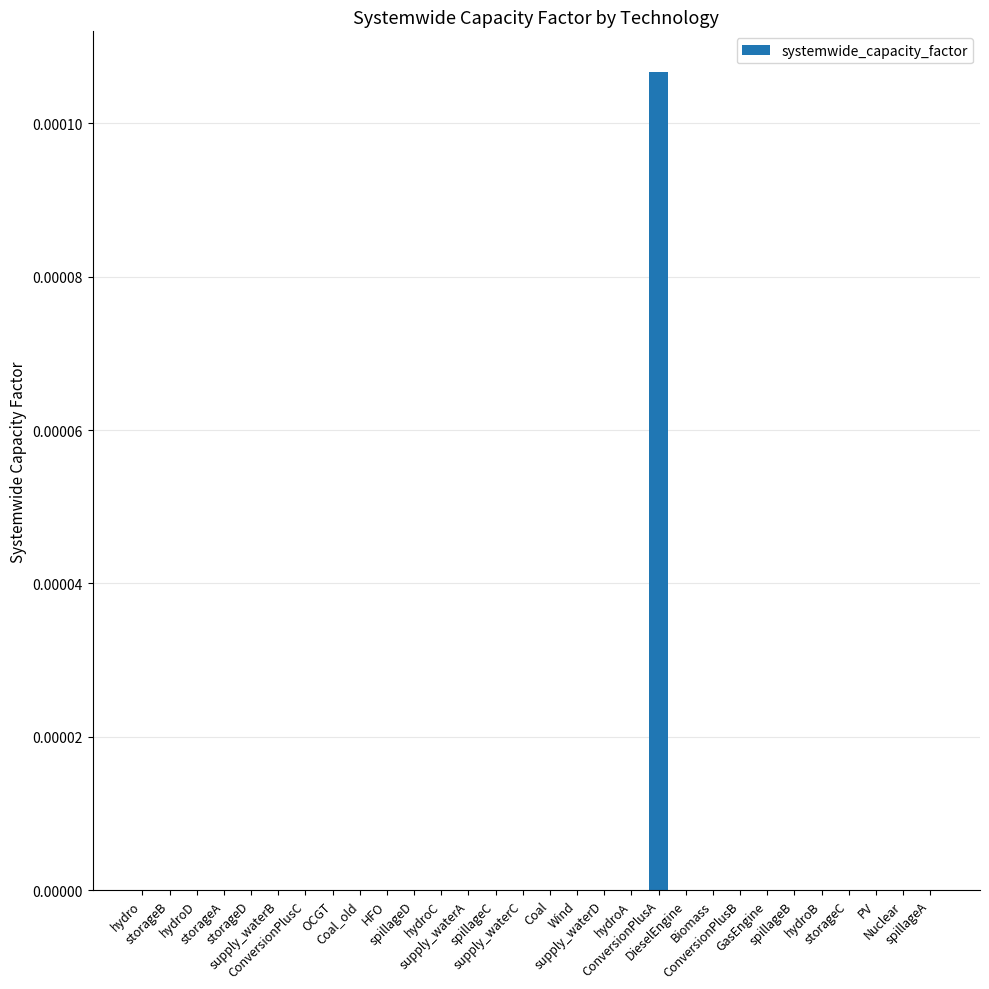

Are the bars horizontal?

No